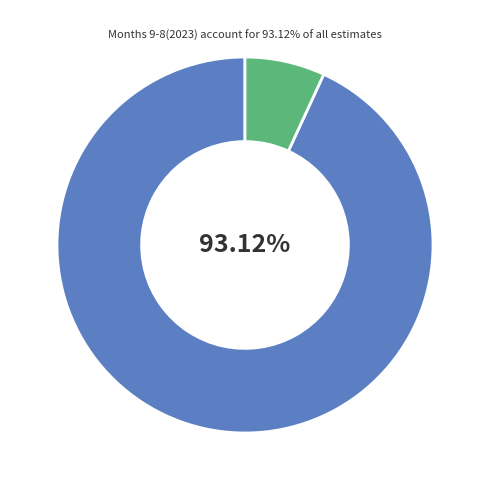

Is there a majority slice in this chart?

Yes